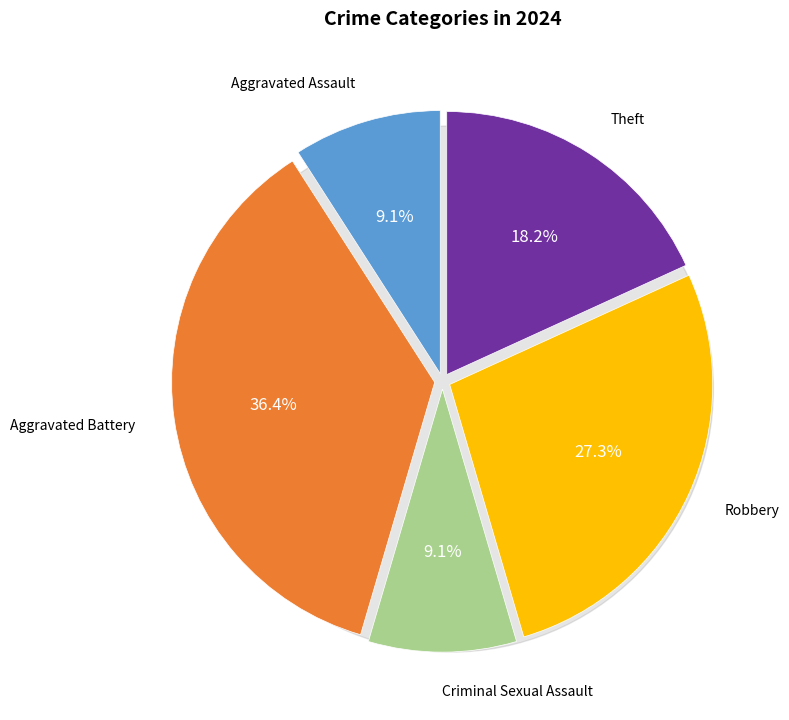

To the nearest percent, what percentage of the pie is Theft?

18%